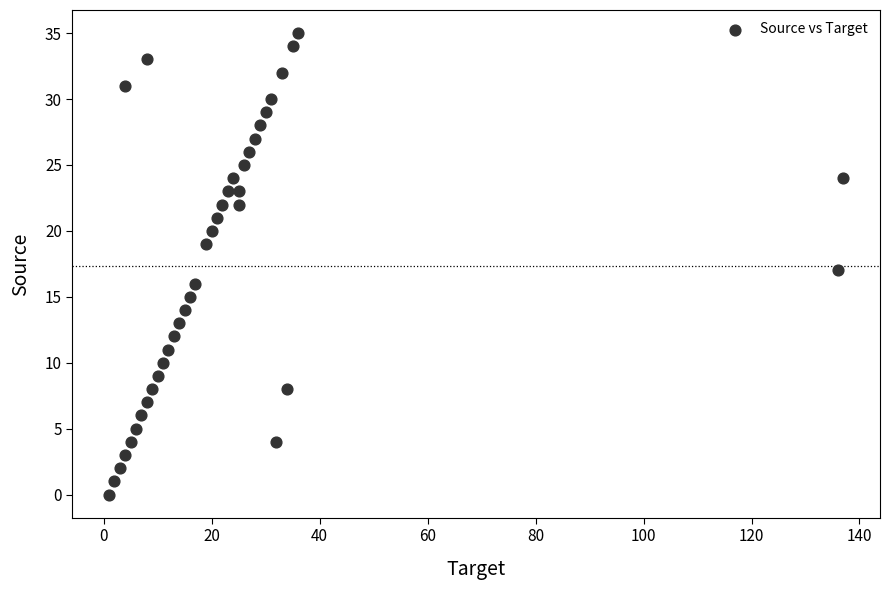

What is the range of Y values (max minus min)?

35